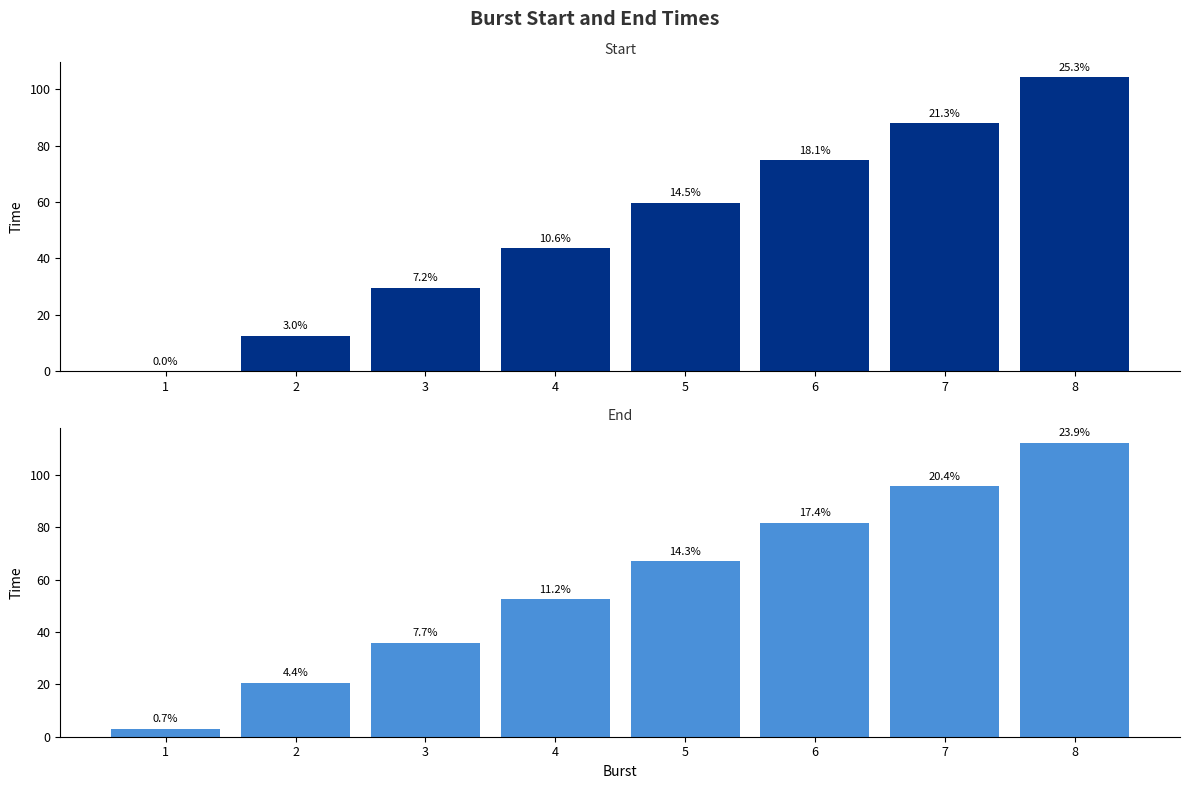

Between 5 and 1, which is larger?

5